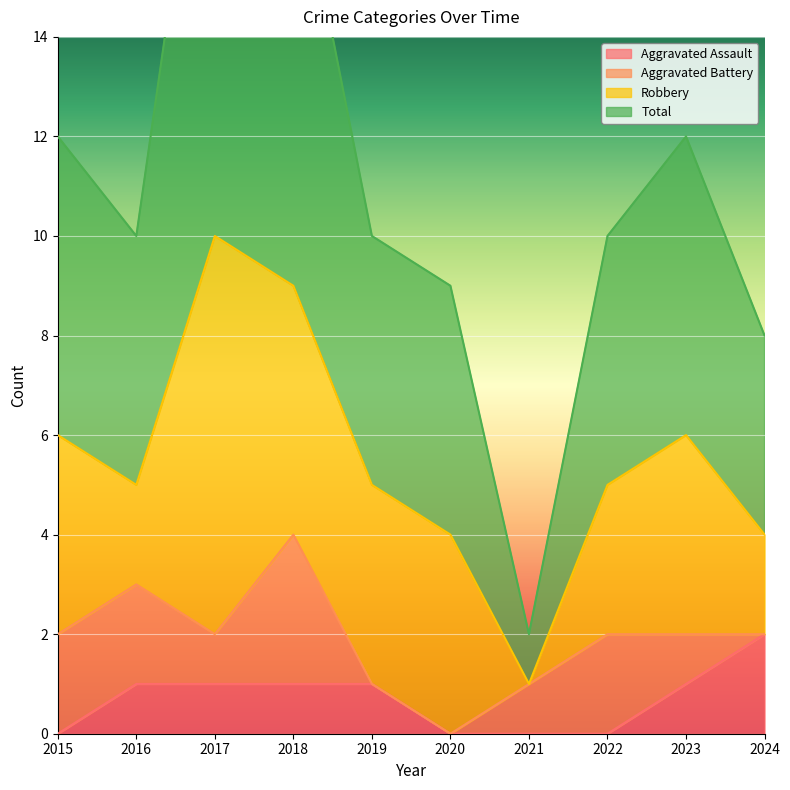

The value of Aggravated Assault at 2015 is 0. True or false?

True